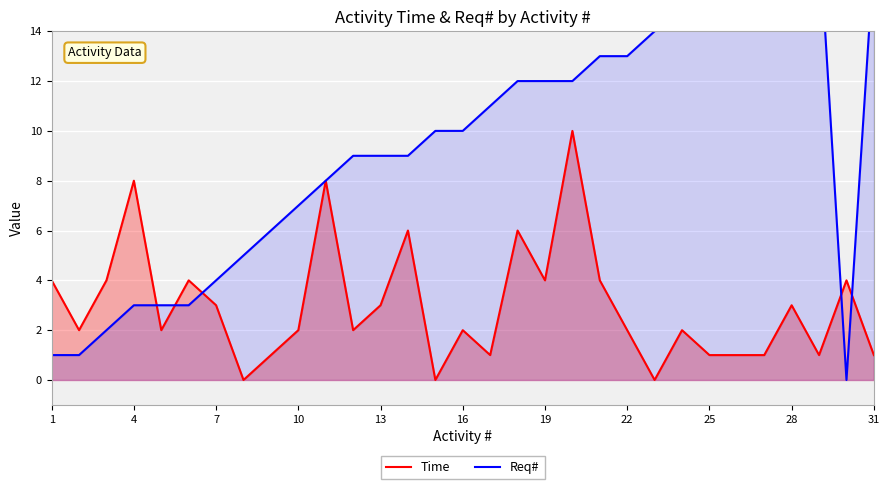

The value of Time at 10 is 3. True or false?

False